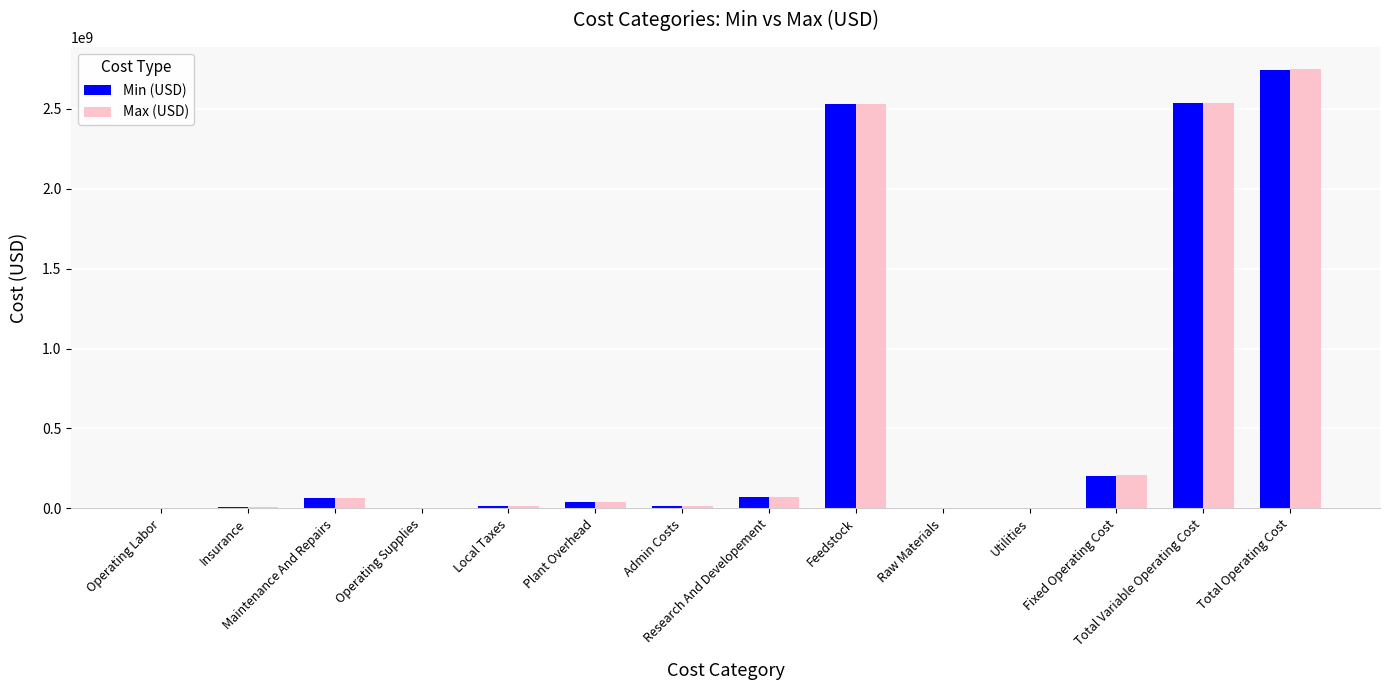

What is the maximum value for Min (USD)?

2742902210.6